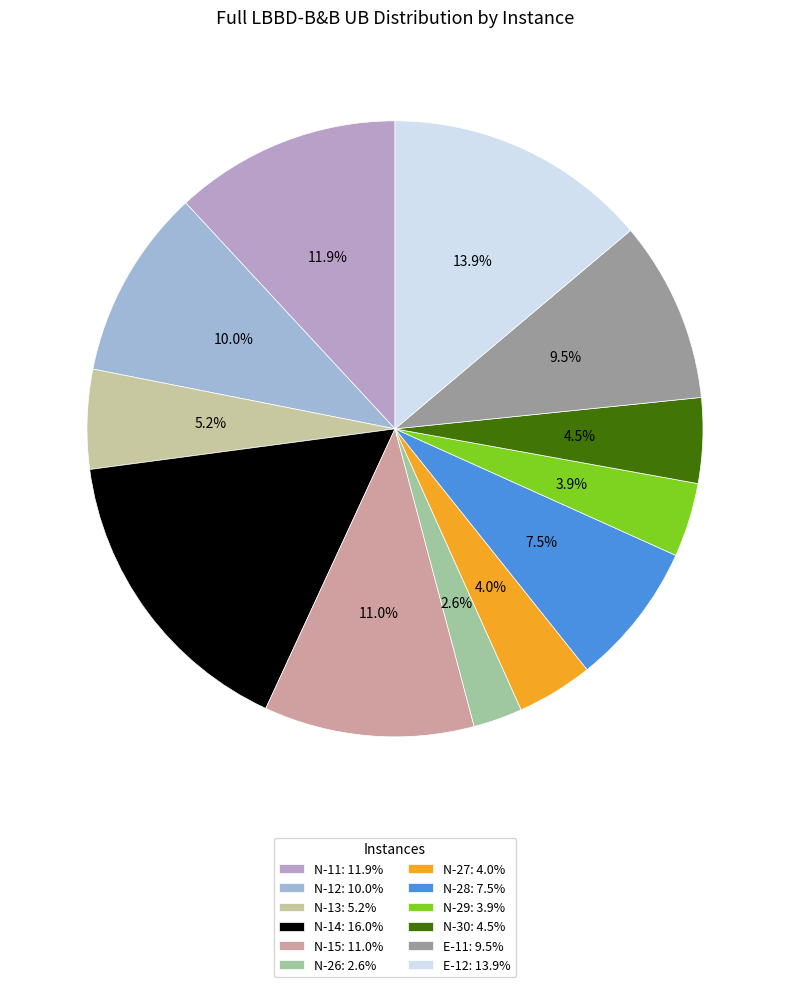

How many segments does this pie chart have?

12